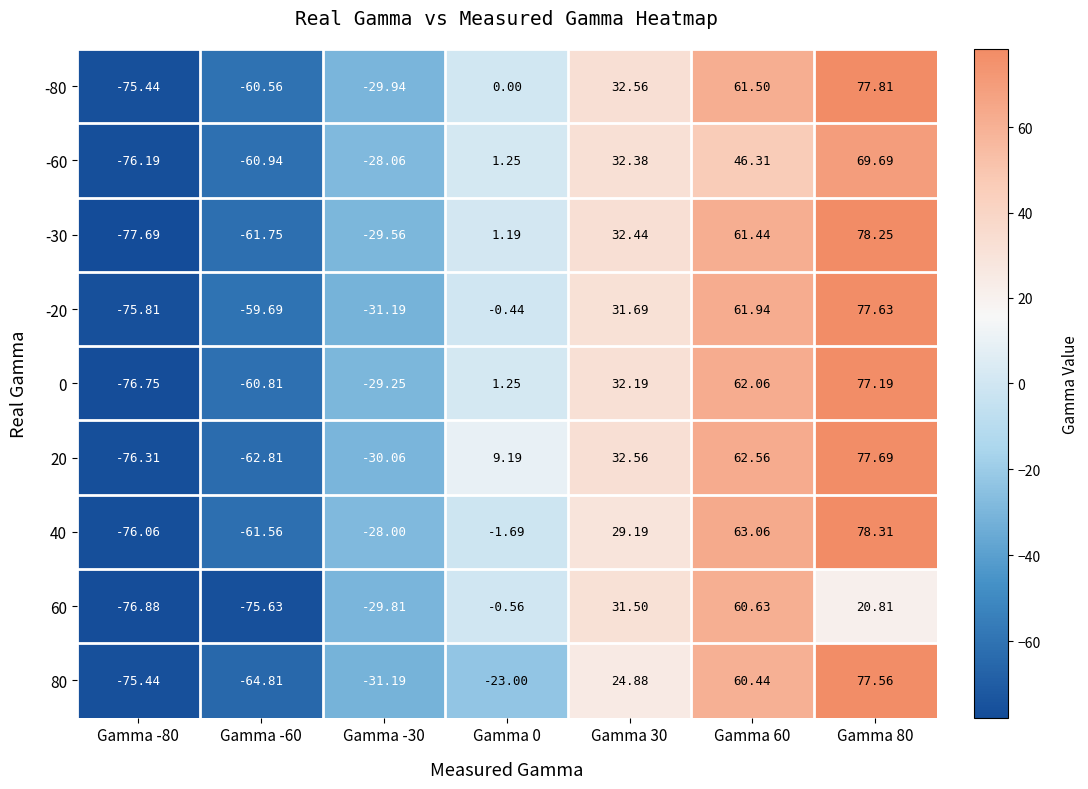

Count the number of categories in the chart.

7